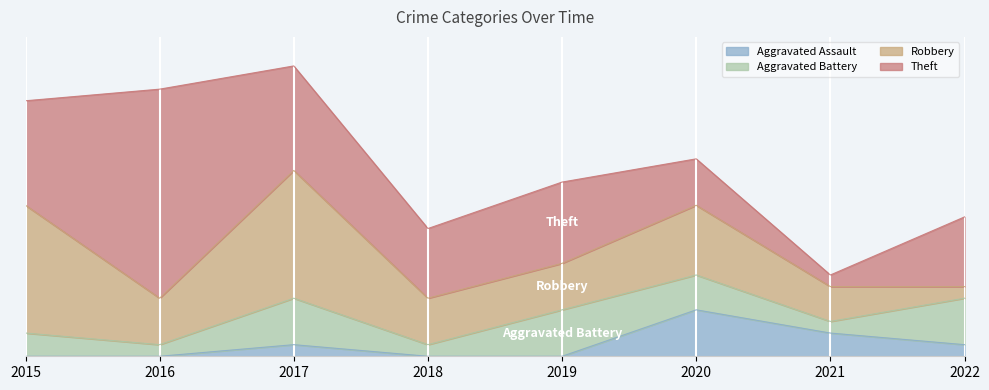

At which label does Aggravated Assault reach its minimum?

2015